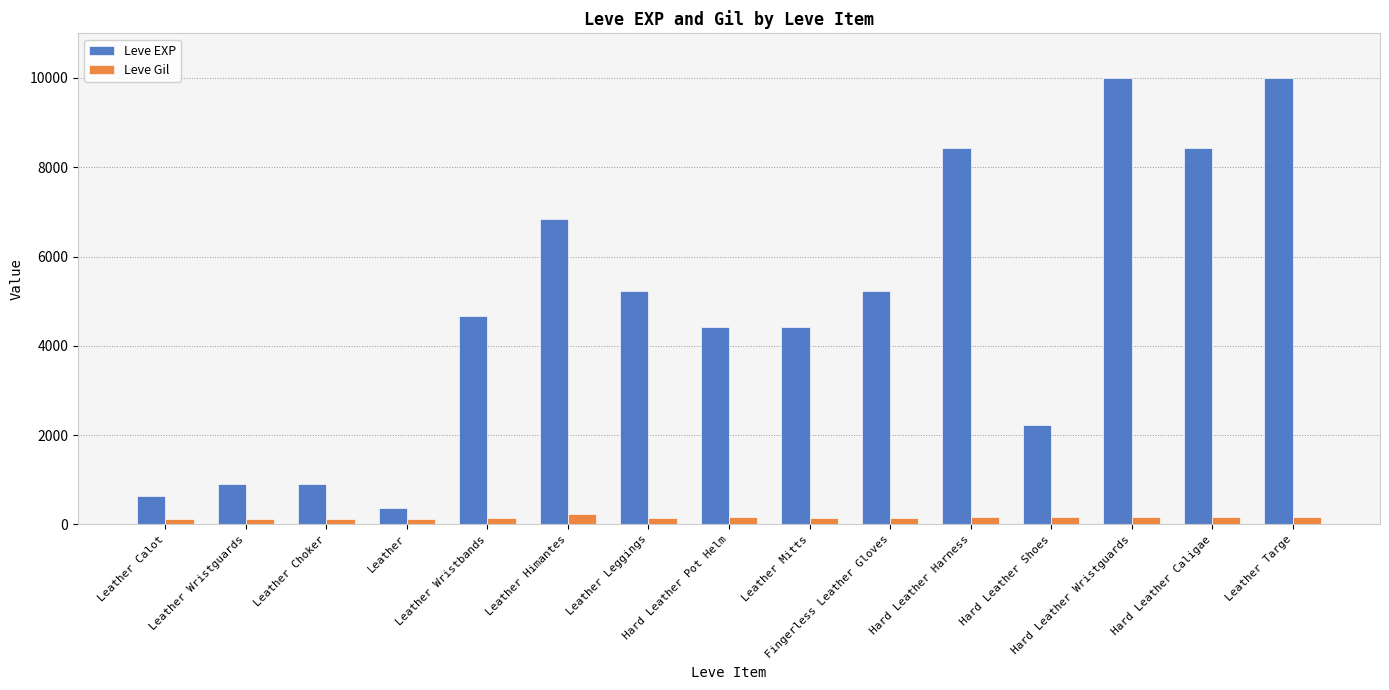

True or false: Leve Gil has a value of 112 at Leather Choker.

True